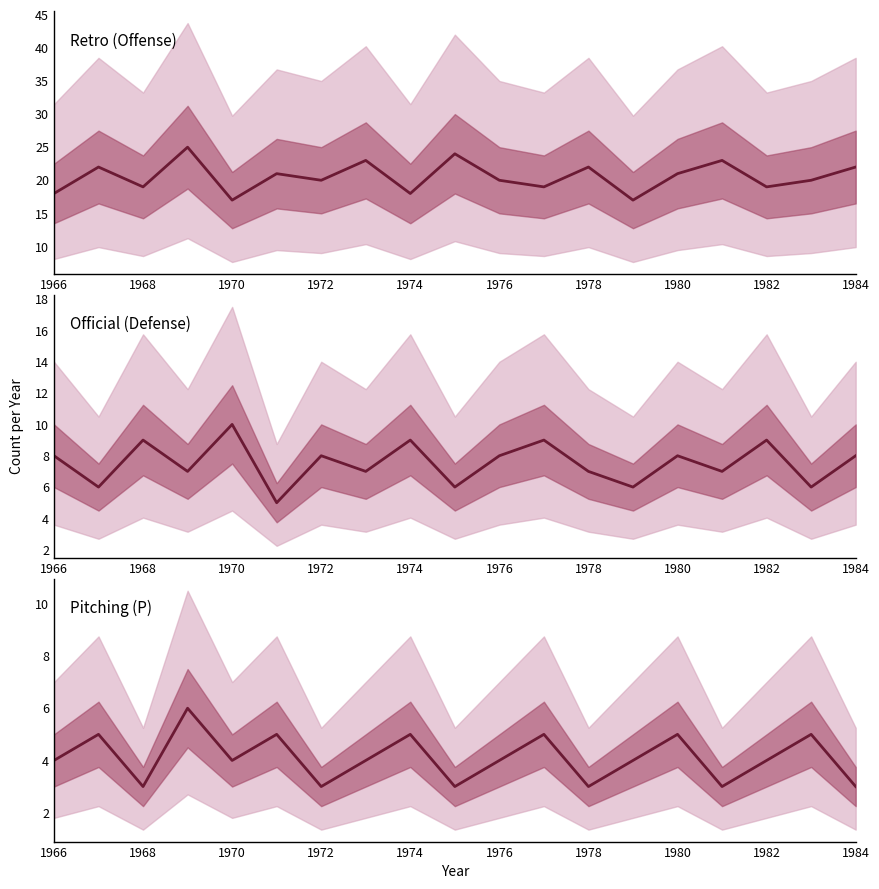

The value of Retro (Offense) at 1972 is 36. True or false?

False